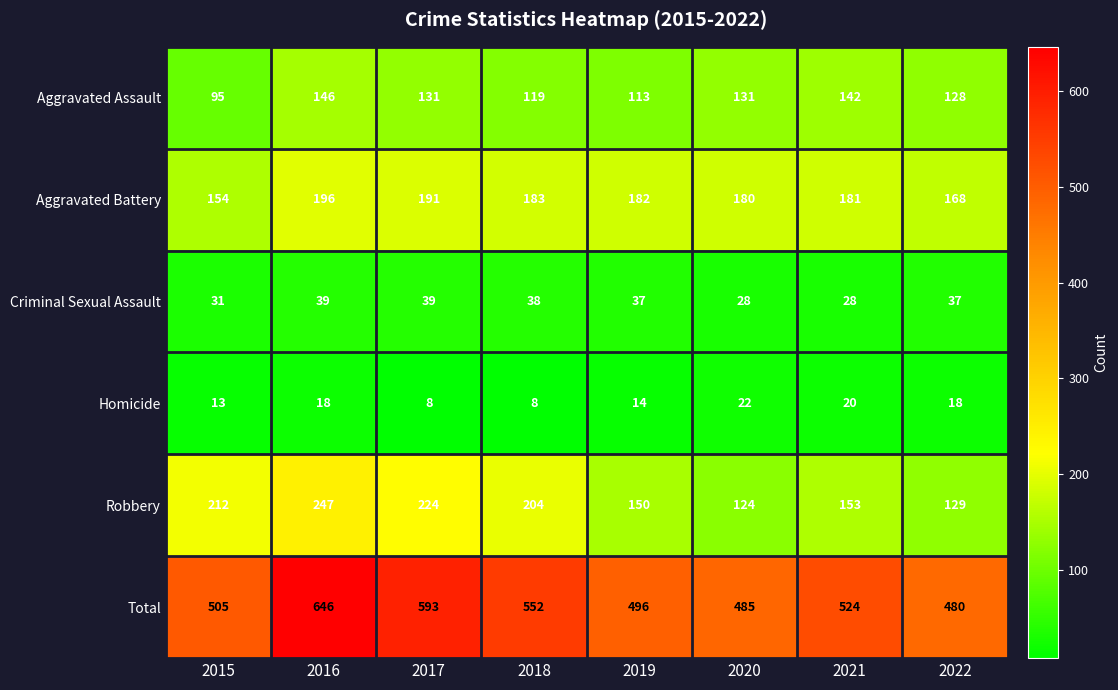

The Criminal Sexual Assault series shows 52 at 2016. True or false?

False